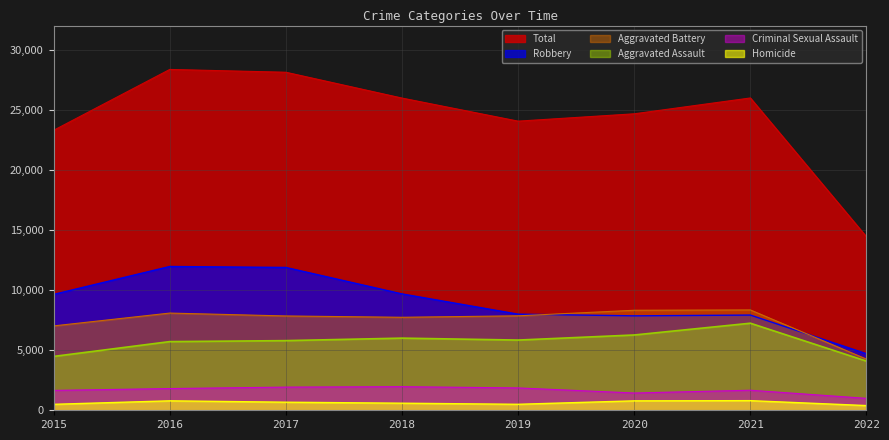

True or false: Aggravated Assault has a value of 9349 at 2018.

False